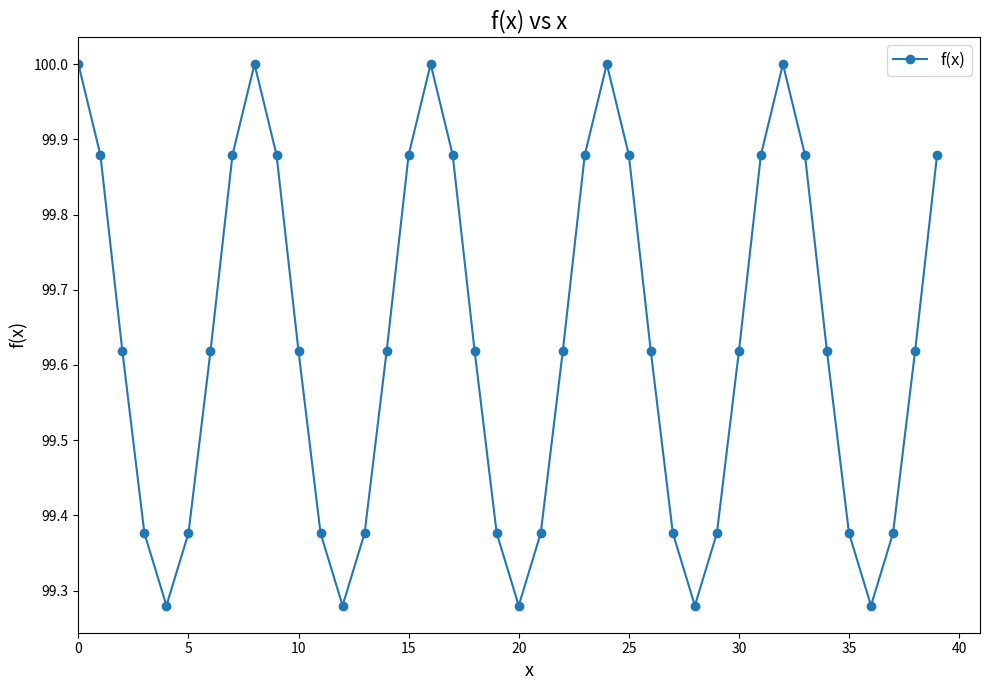

How many points are lower than both their immediate neighbors (excluding endpoints)?

5